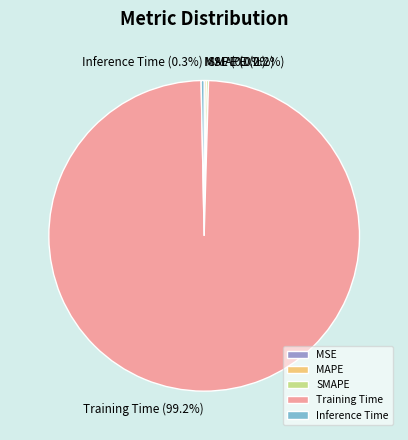

What is the majority slice?

Training Time